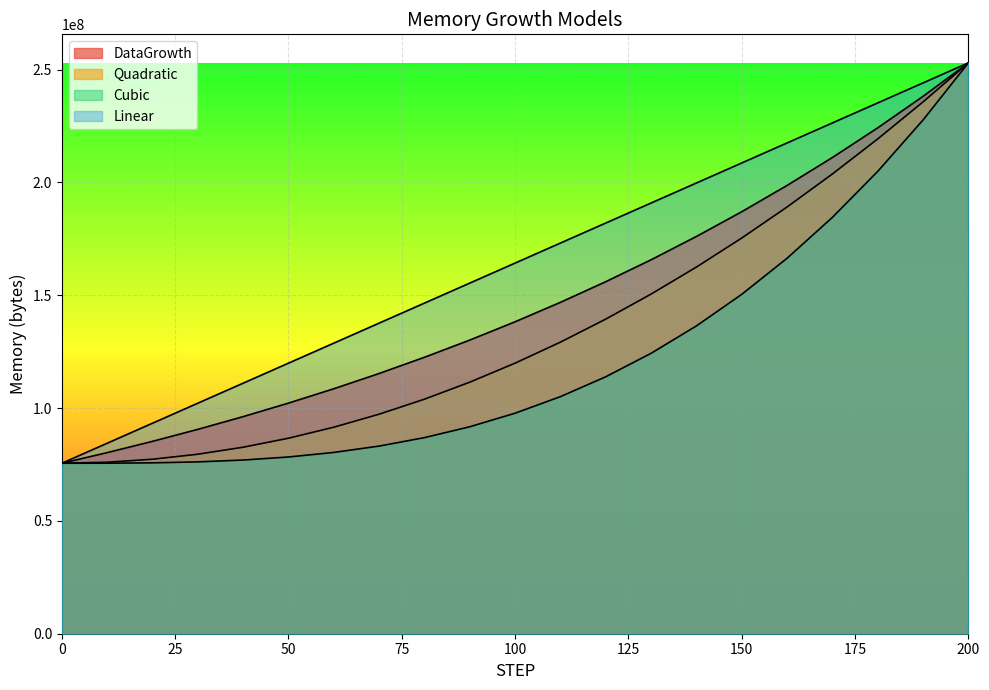

The Linear series shows 84426687.7 at 10. True or false?

True